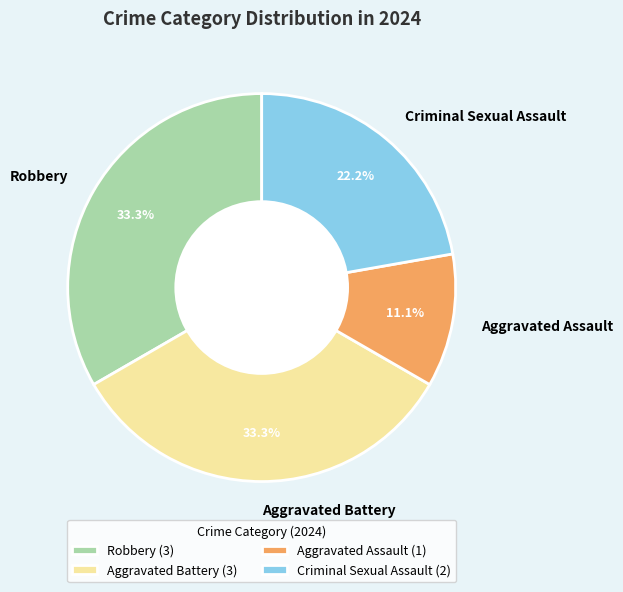

What percentage is the Criminal Sexual Assault slice, to the nearest percent?

22%